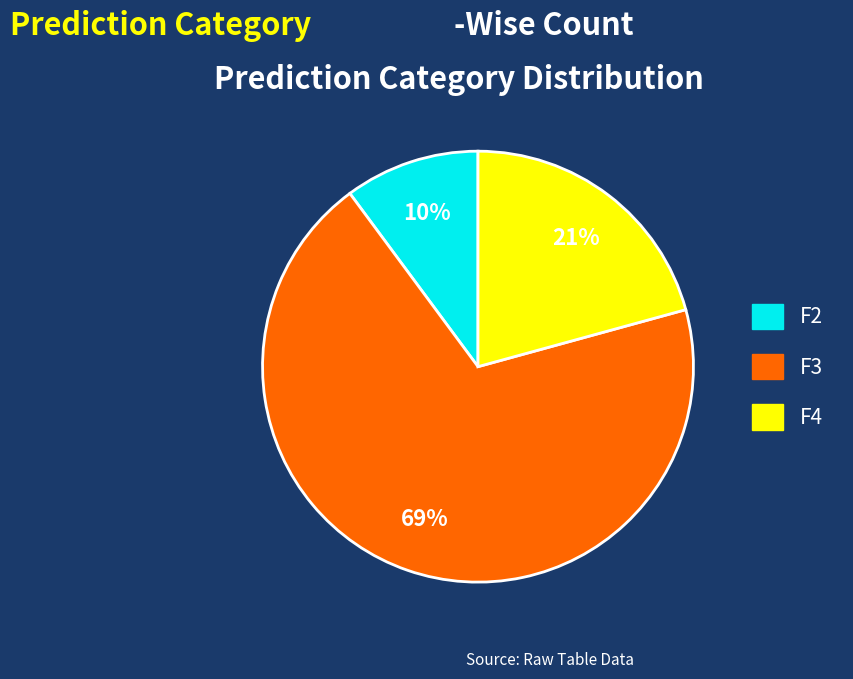

What is the smallest slice in the pie chart?

F2